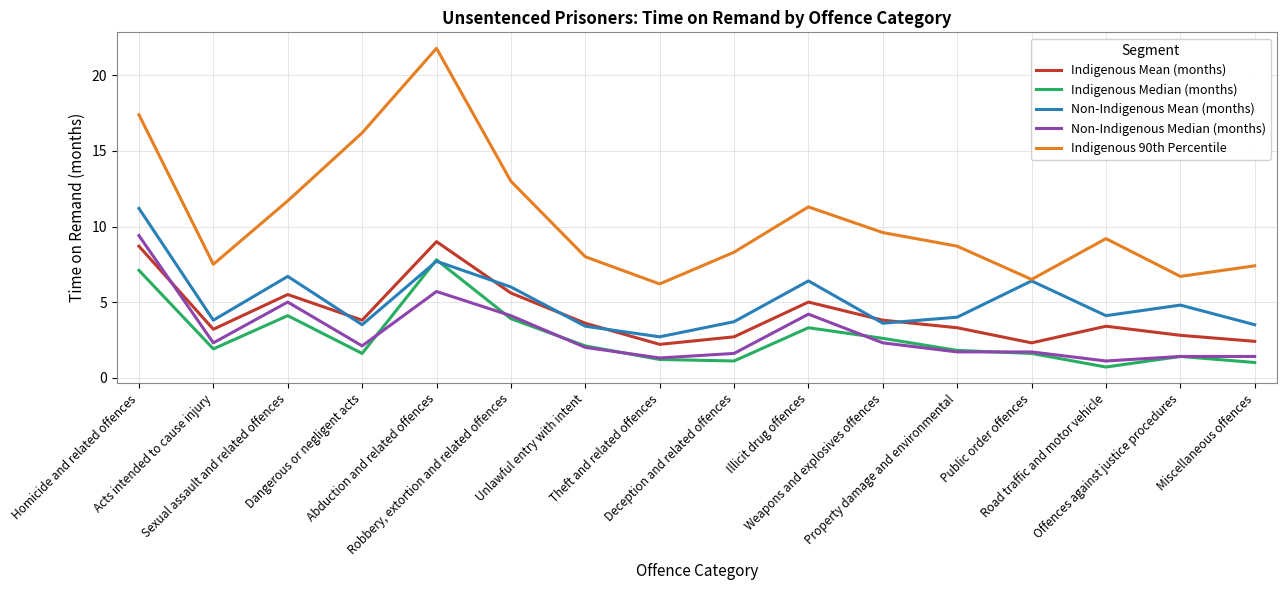

Which series has the largest range (max minus min)?

Indigenous 90th Percentile